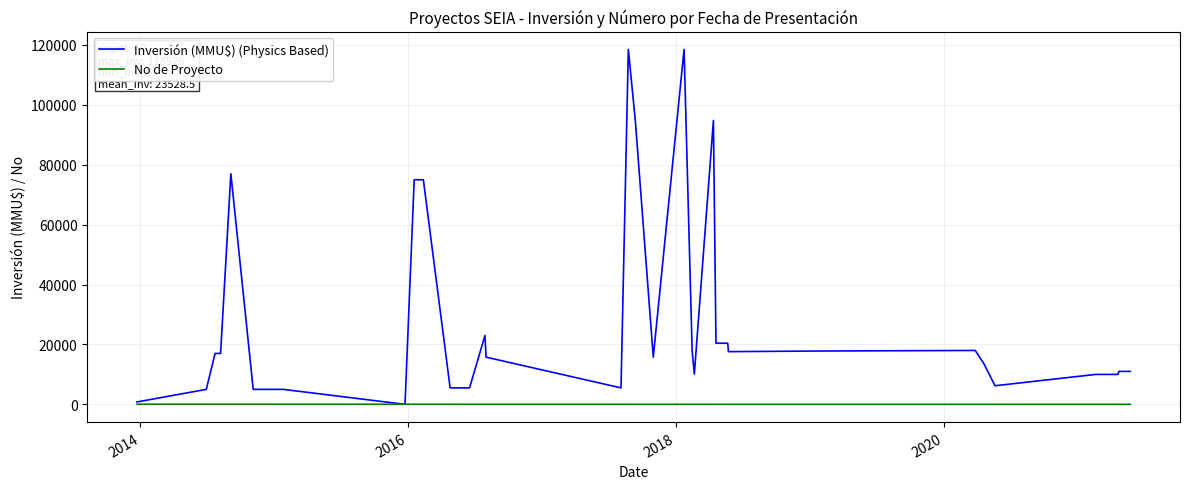

Which series has the largest range (max minus min)?

Inversión (MMU$) (Physics Based)